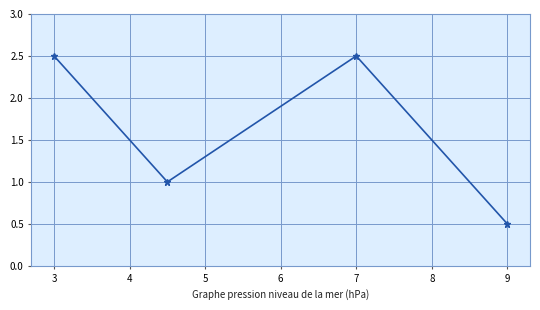

What is the difference between the maximum and minimum values?

2.0